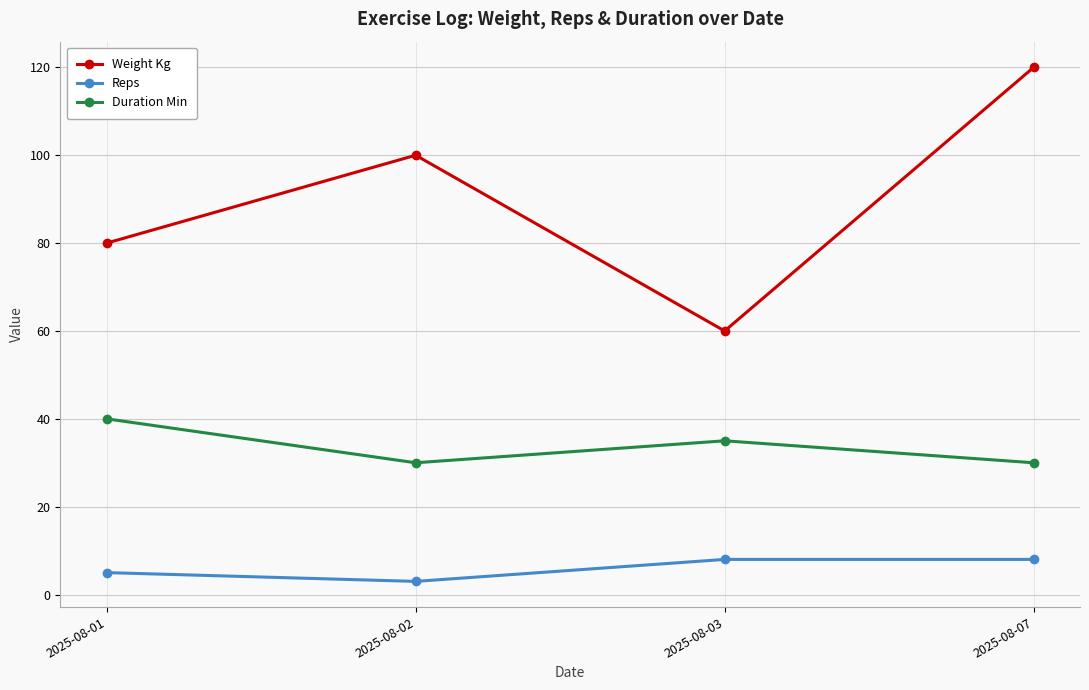

How many lines are shown in the chart?

3